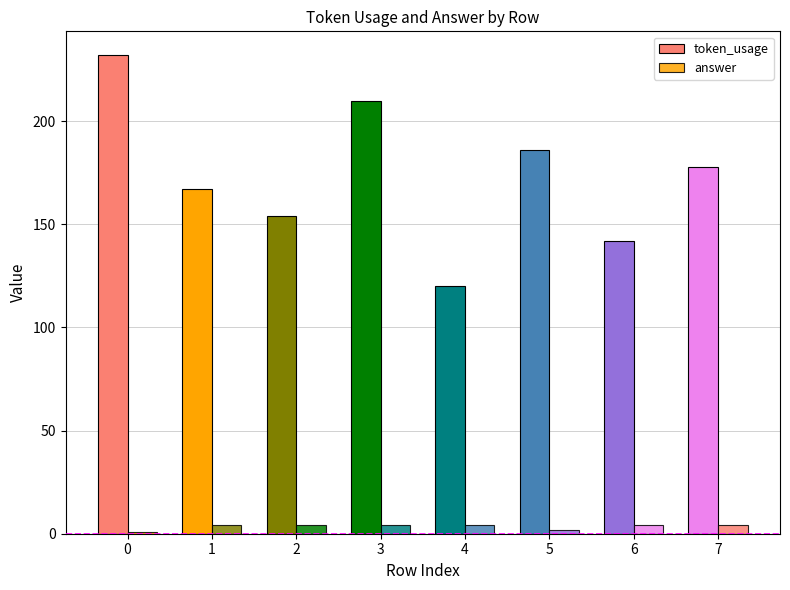

Reading right to left, list all the values displayed in this chart.

token_usage: 7=178	6=142	5=186	4=120	3=210	2=154	1=167	0=232
answer: 7=4	6=4	5=2	4=4	3=4	2=4	1=4	0=1